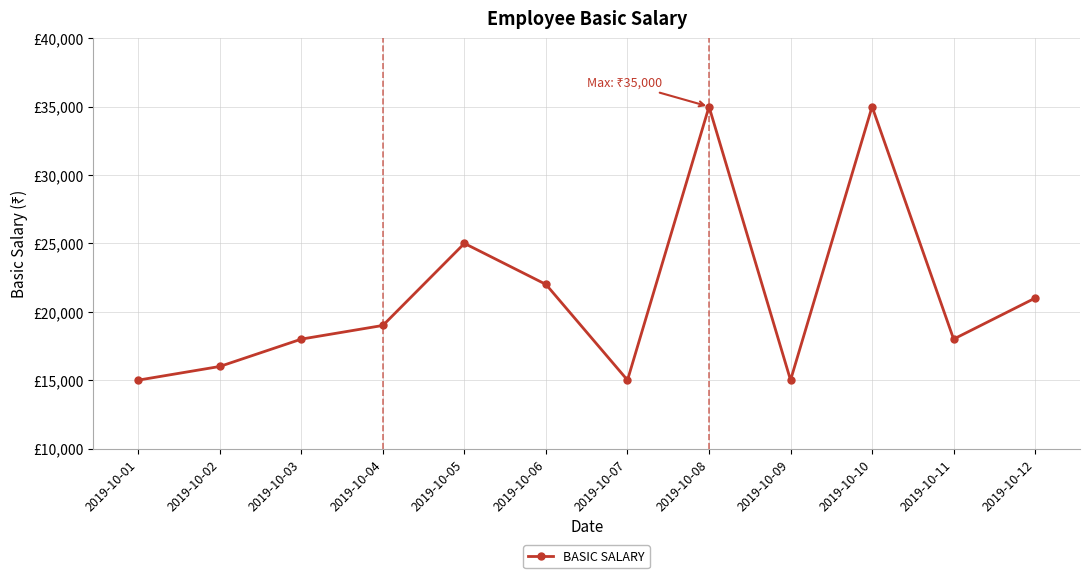

Reading left to right, transcribe all the data shown in this chart.

2019-10-01=15000	2019-10-02=16000	2019-10-03=18000	2019-10-04=19000	2019-10-05=25000	2019-10-06=22000	2019-10-07=15000	2019-10-08=35000	2019-10-09=15000	2019-10-10=35000	2019-10-11=18000	2019-10-12=21000